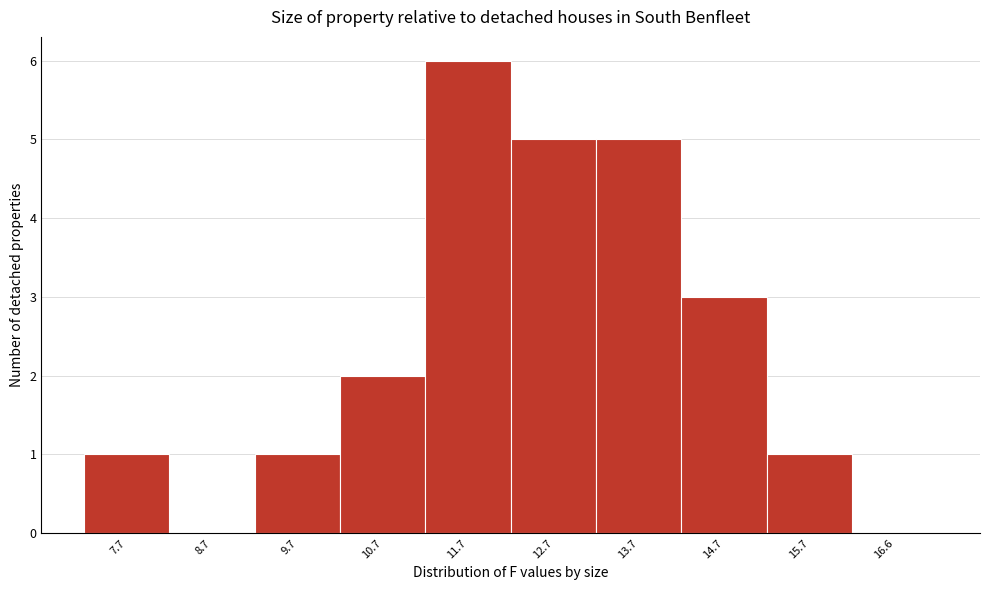

Reading left to right, list all the values displayed in this chart.

7.7=1	8.7=0	9.7=1	10.7=2	11.7=6	12.7=5	13.7=5	14.7=3	15.7=1	16.6=0